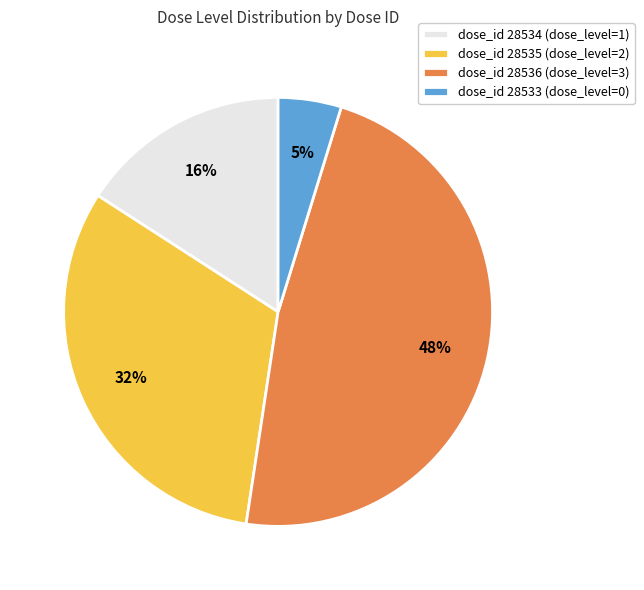

How many segments does this pie chart have?

4